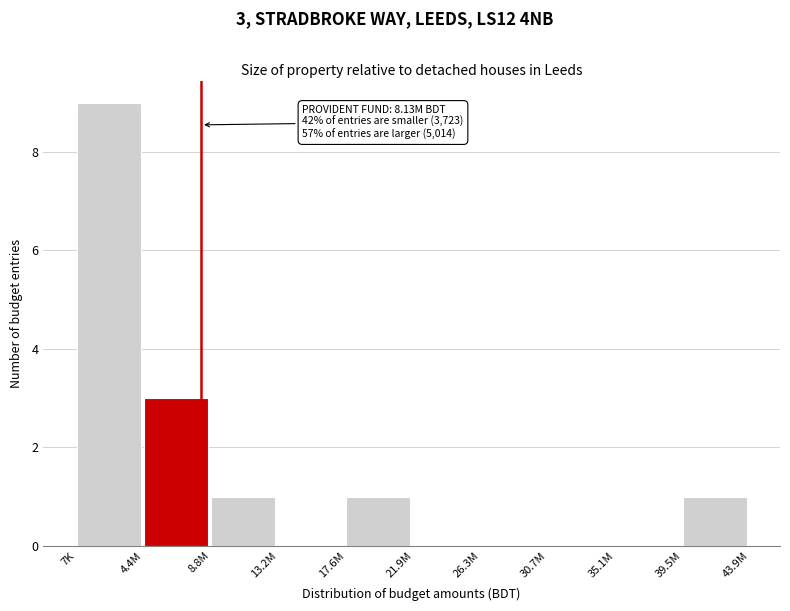

Reading left to right, list all the values displayed in this chart.

7K=9	4.4M=3	8.8M=1	13.2M=0	17.6M=1	21.9M=0	26.3M=0	30.7M=0	35.1M=0	39.5M=1